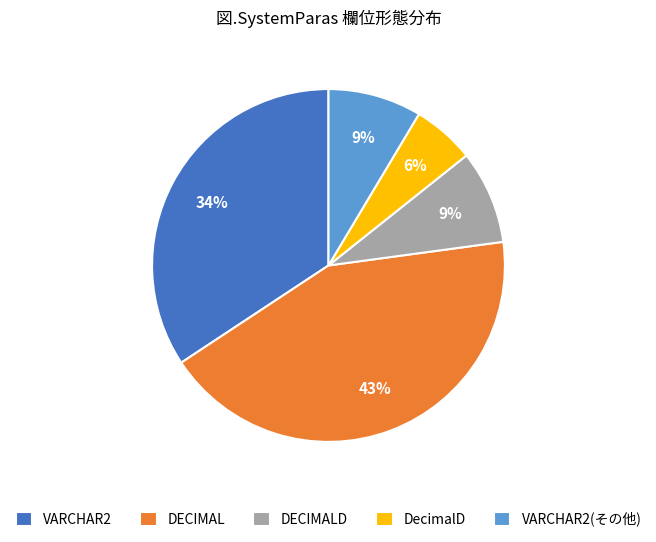

What is the smallest slice in the pie chart?

DecimalD